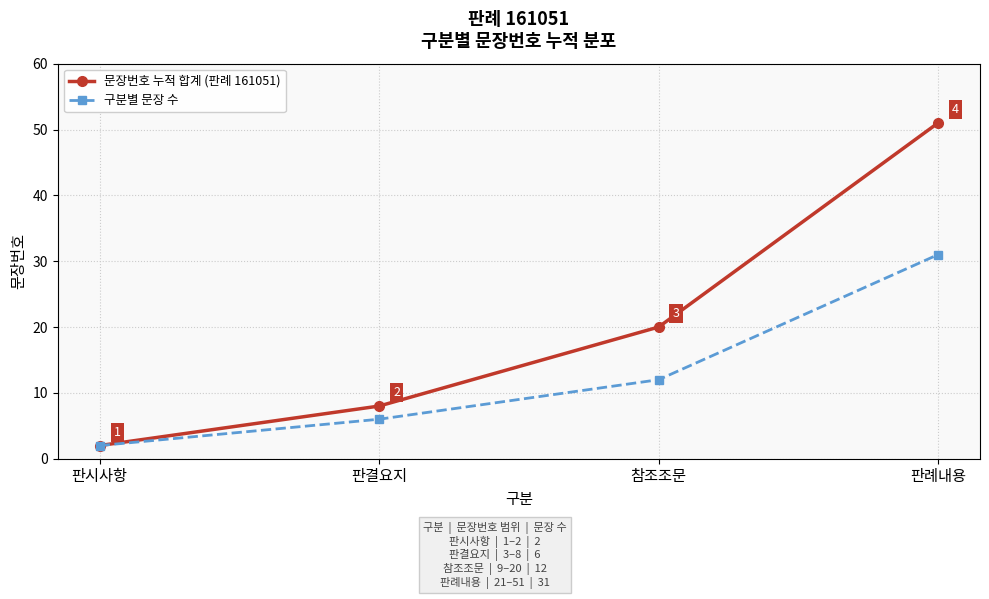

What is the sum of all 구분별 문장 수 values?

51